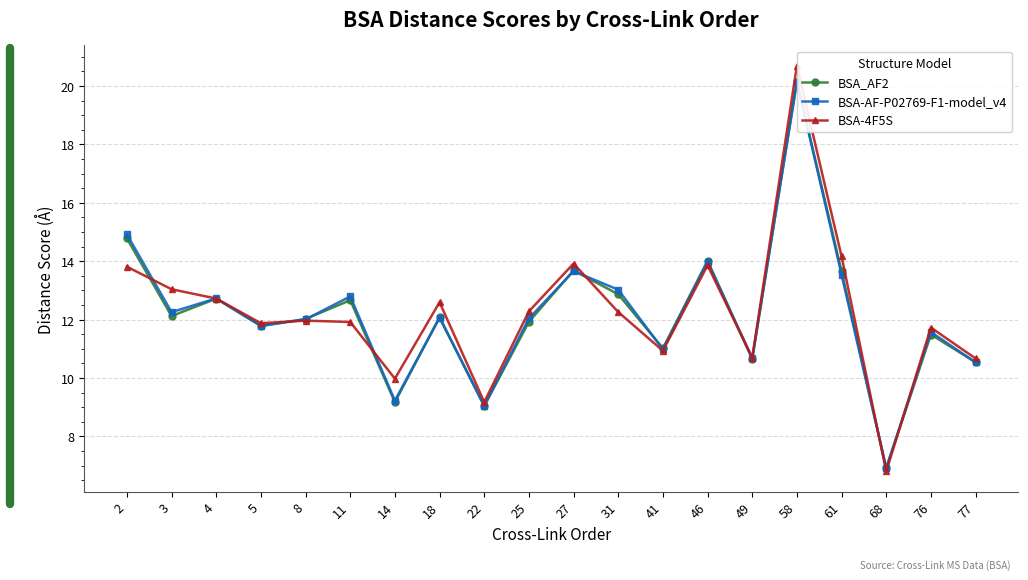

How many times do BSA_AF2 and BSA-4F5S cross each other?

7